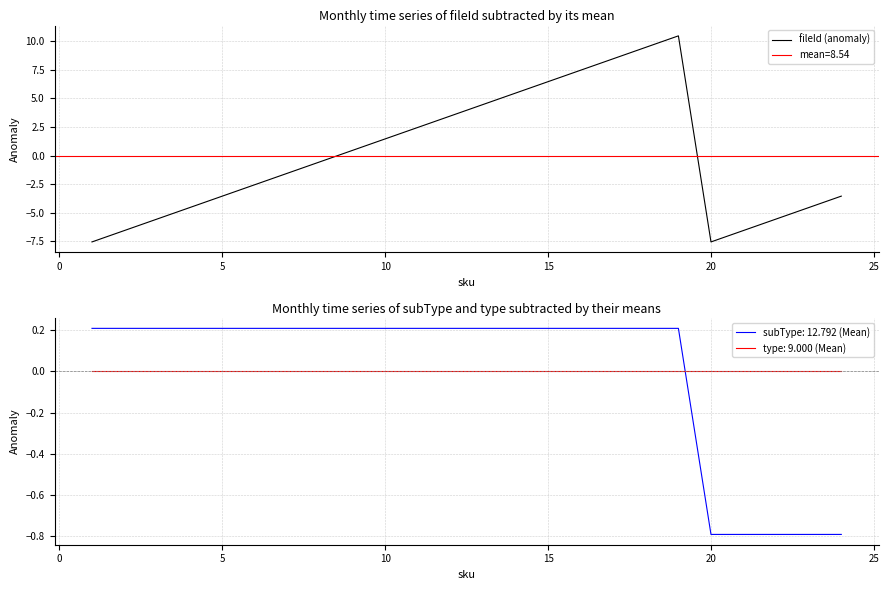

What is the value of the 1st point from the left?

-7.5